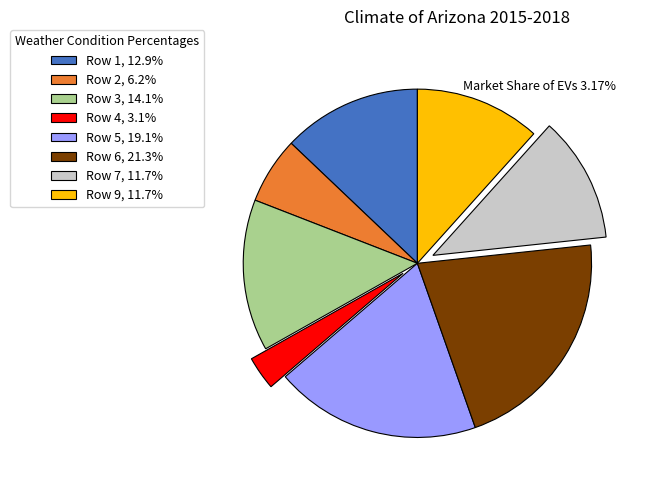

Count the number of slices in the pie.

8